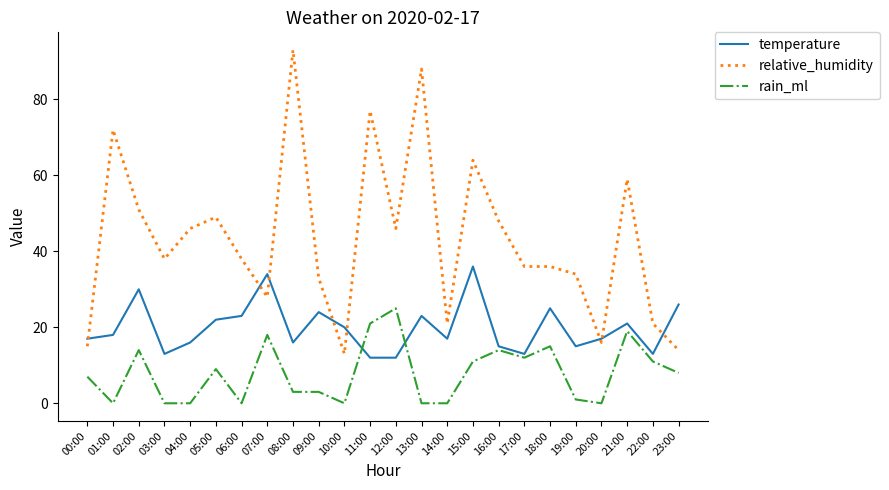

What is the difference between the highest and lowest values at 16:00?

34